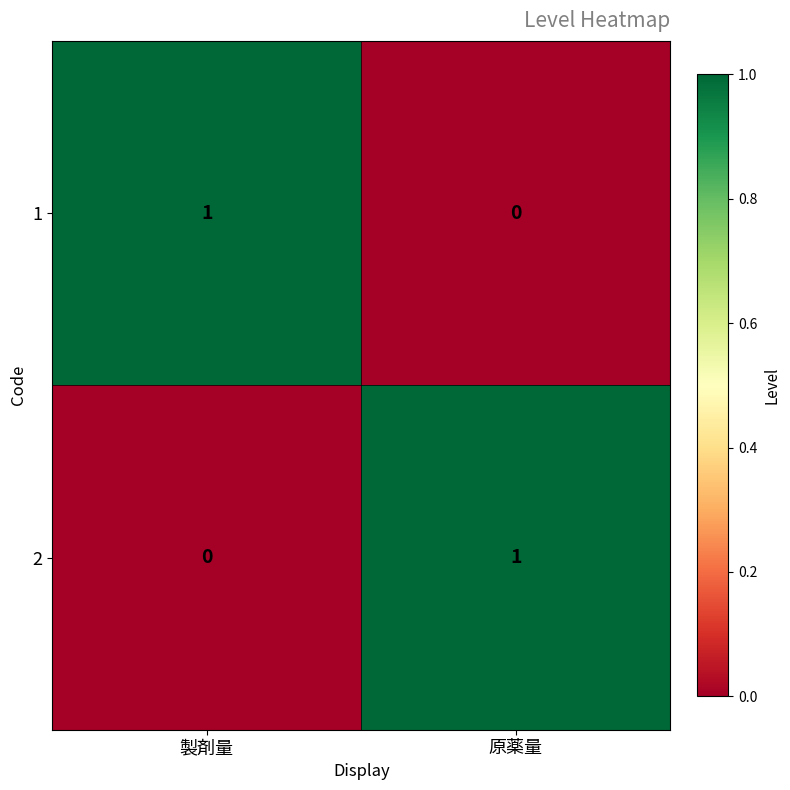

The 2 series shows 2 at 原薬量. True or false?

False